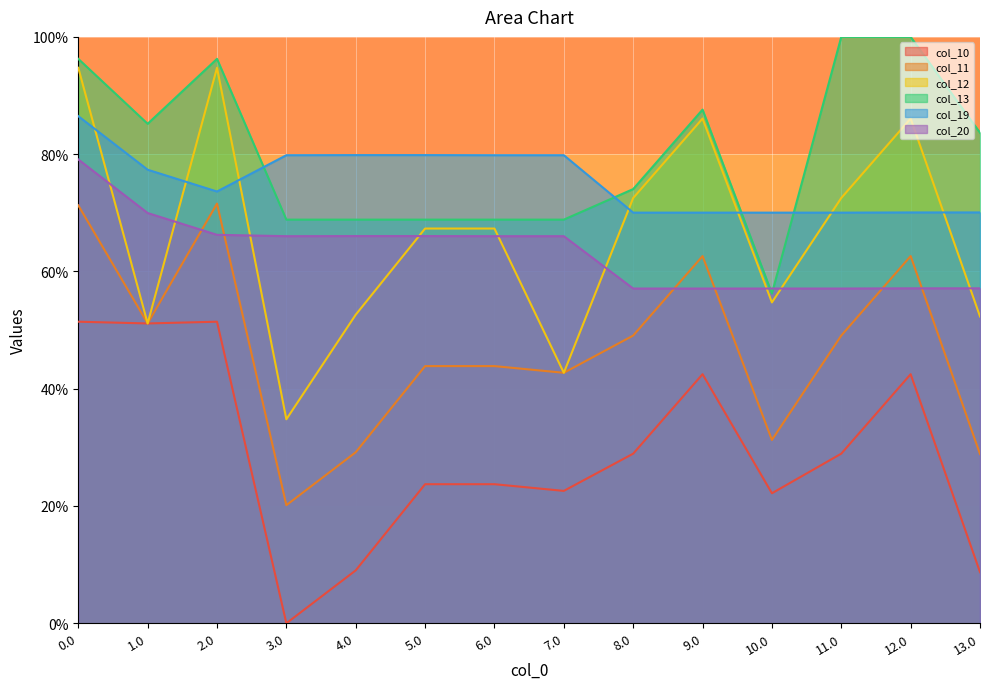

What is the approximate value of col_13 at 7.0?

68.8